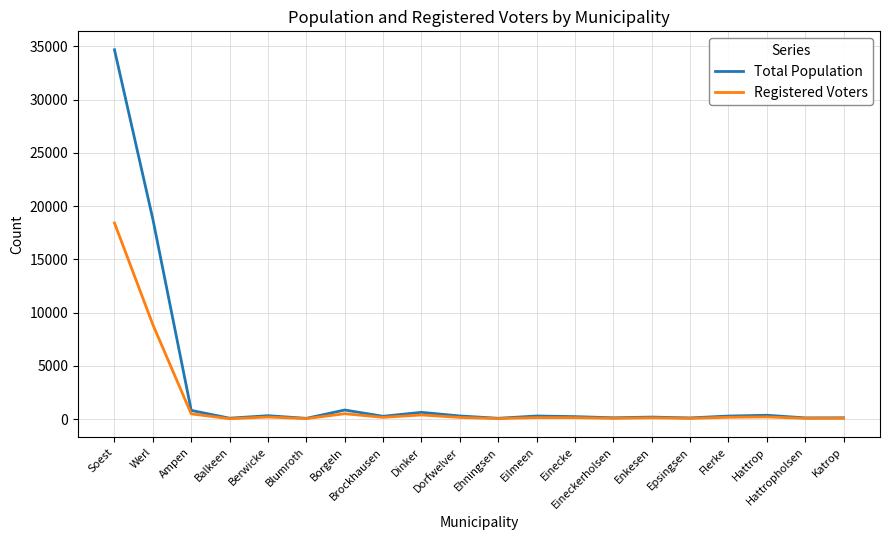

Which category has the highest value in the Registered Voters series?

Soest